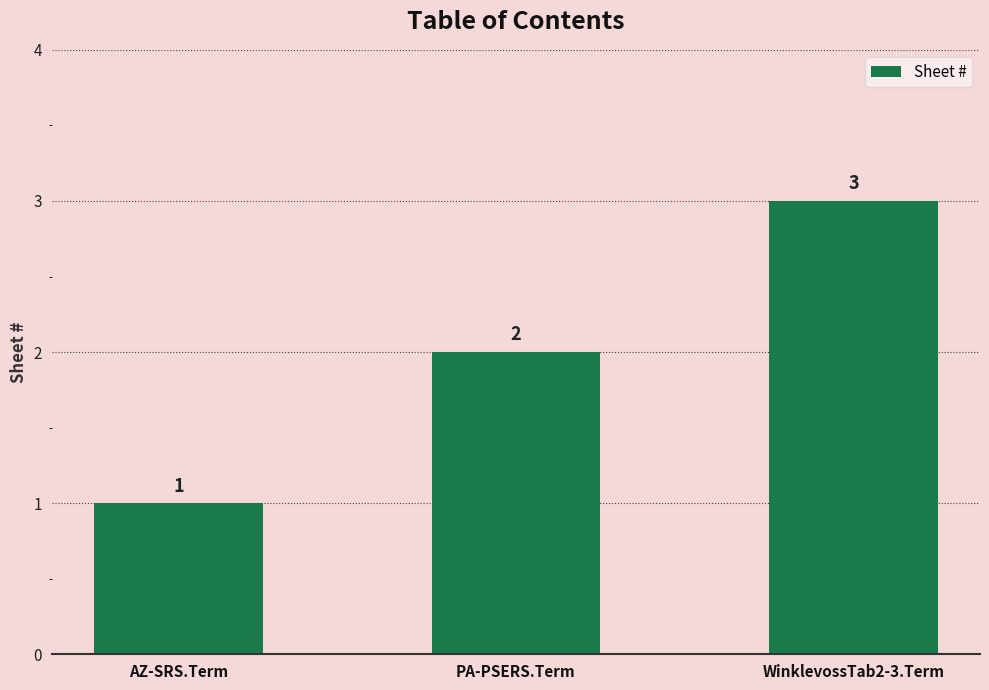

Approximately how many times larger is the value at WinklevossTab2-3.Term compared to AZ-SRS.Term?

3.0